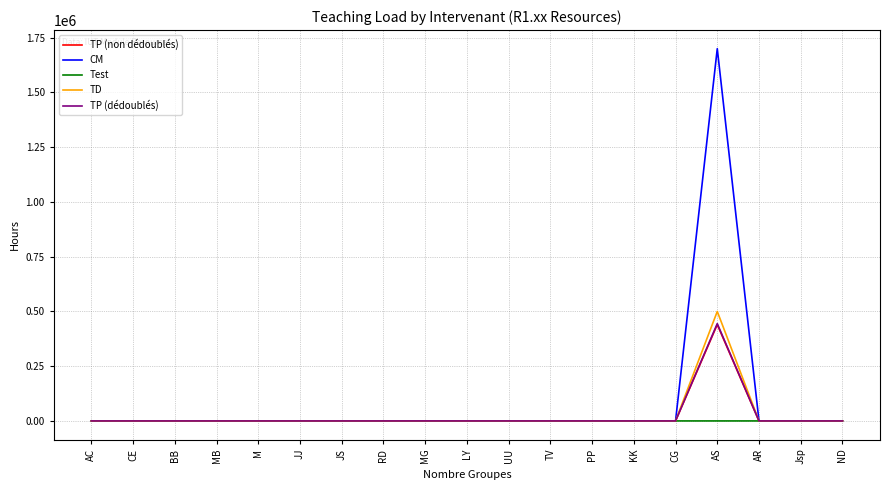

How many series are shown in this chart?

5